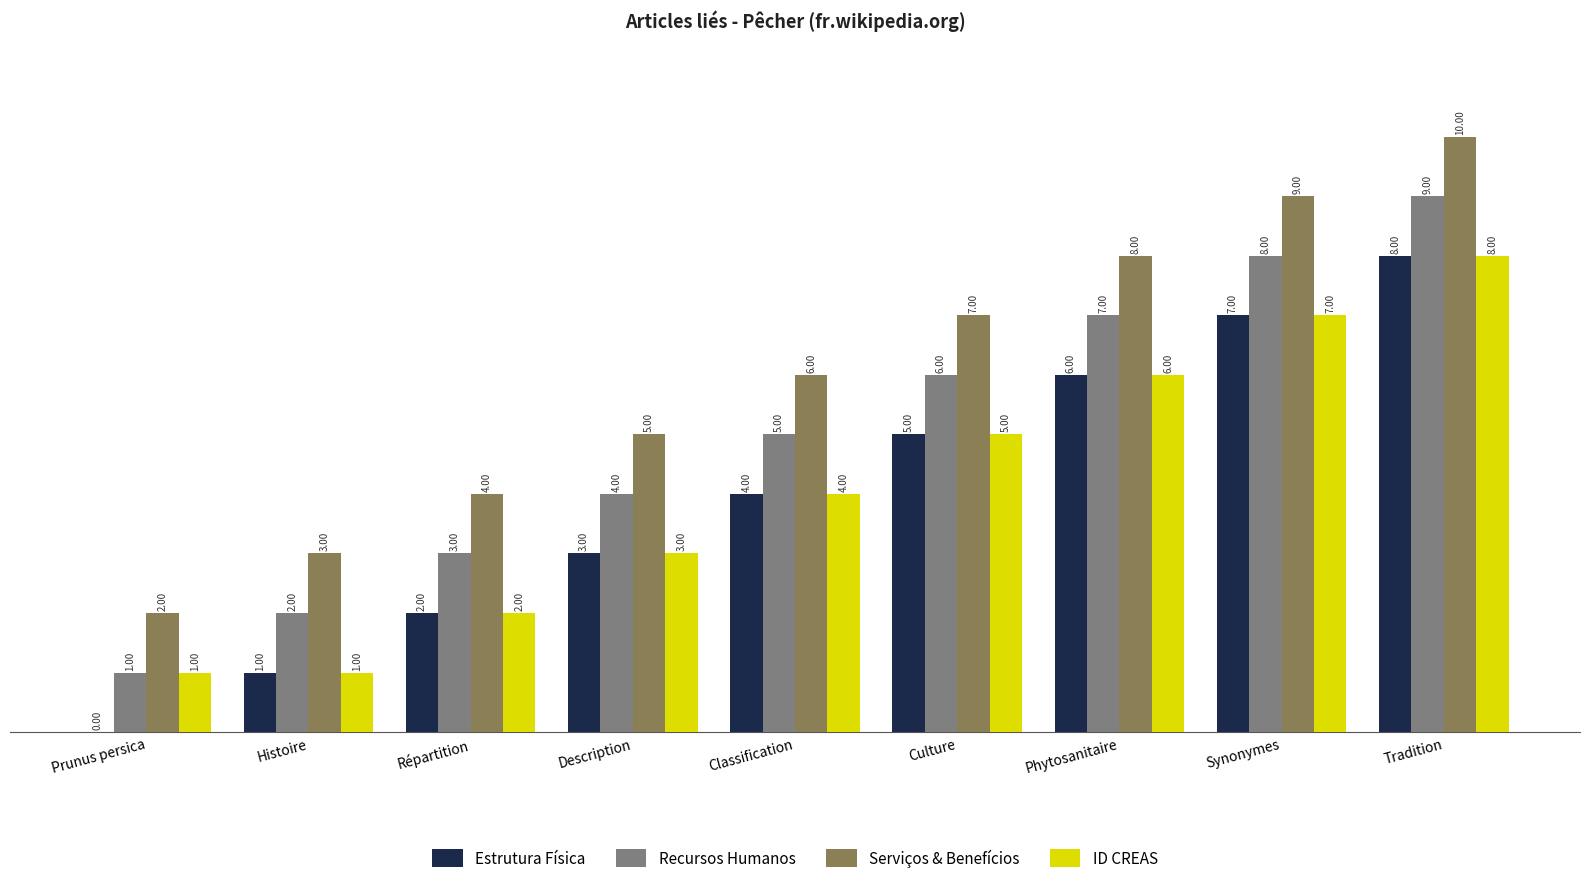

Is the value of Serviços & Benefícios at Prunus persica greater than the value of ID CREAS at Classification?

No